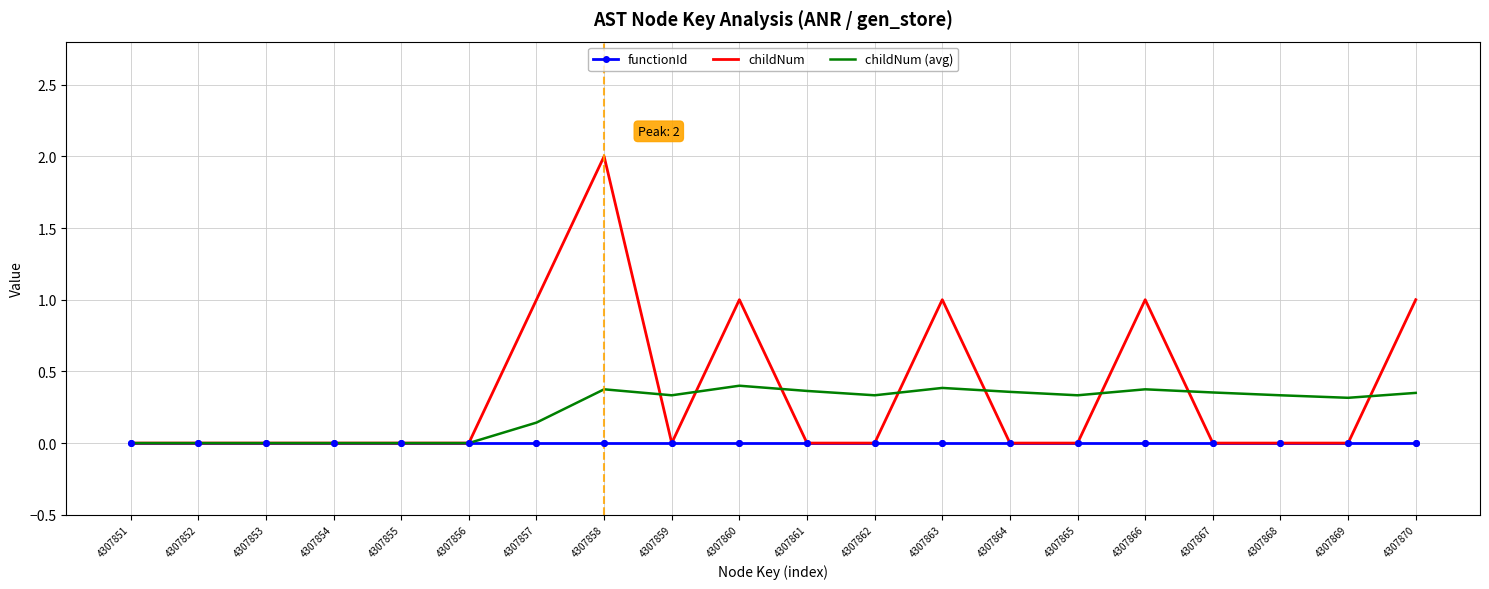

What is the sum of all childNum (avg) values?

4.8